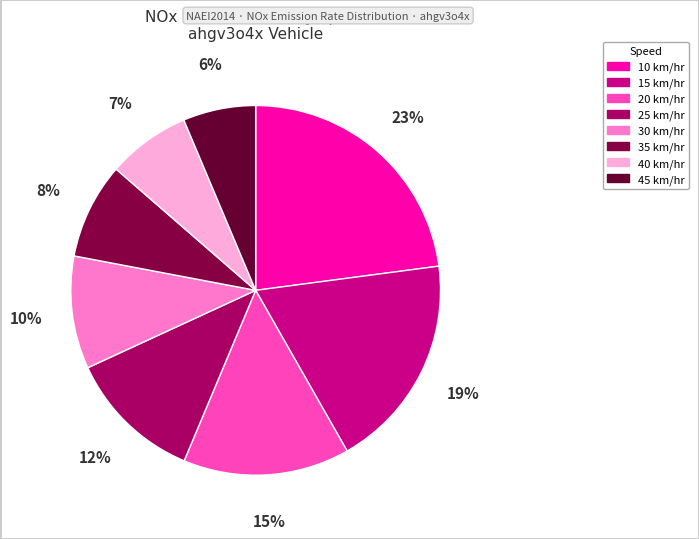

Count the number of slices in the pie.

8